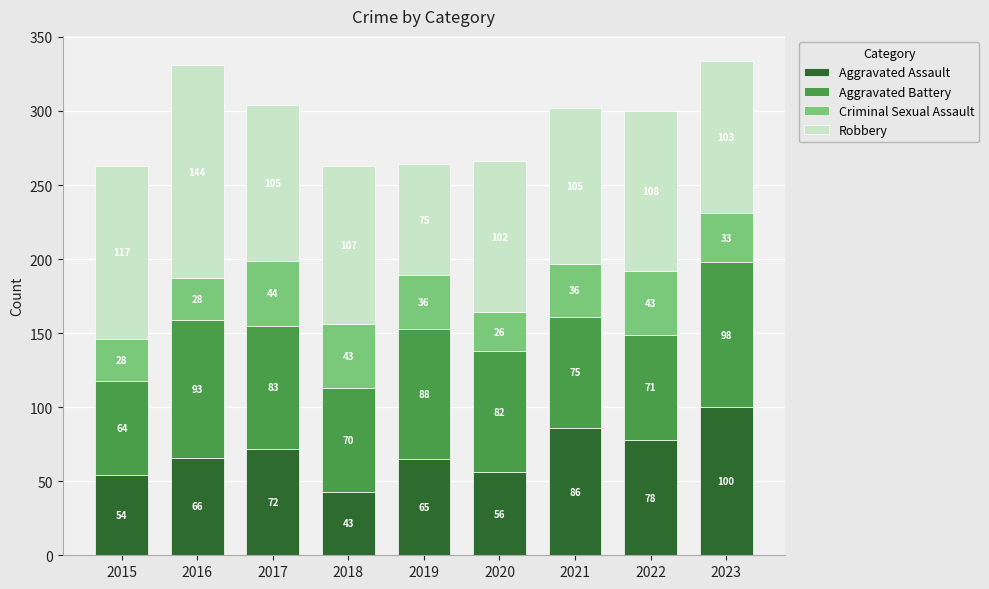

What is the total value across all series at 2021?

302